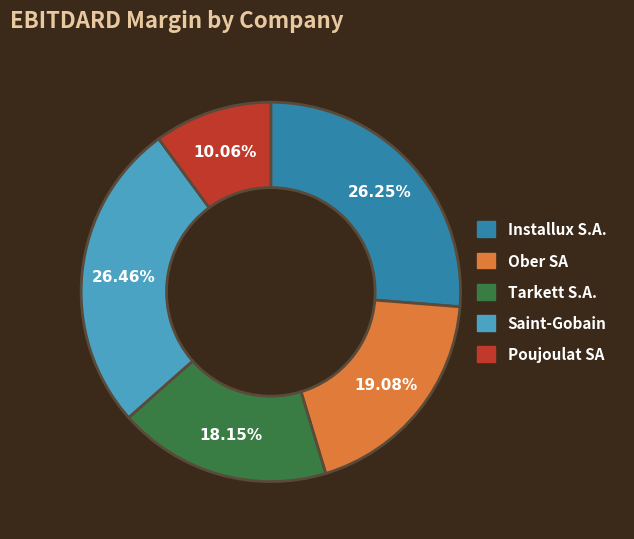

The Saint-Gobain slice represents 26% of the pie. True or false?

True